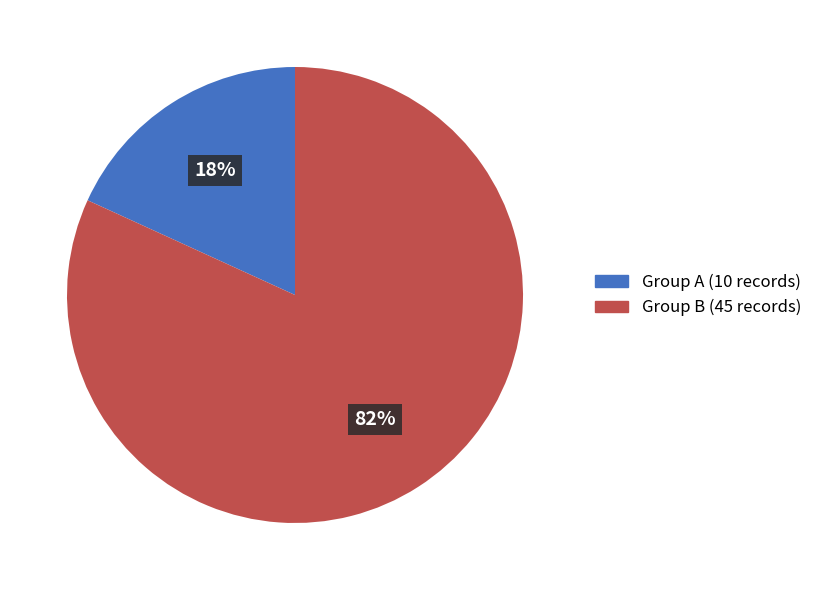

To the nearest percent, what is the average slice percentage?

50%